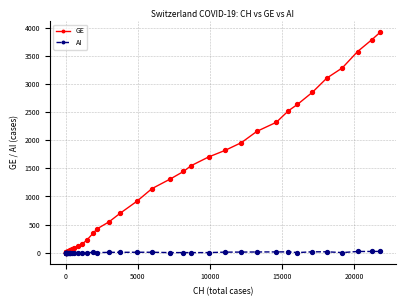

At how many categories does at least one series exceed 2447?

8